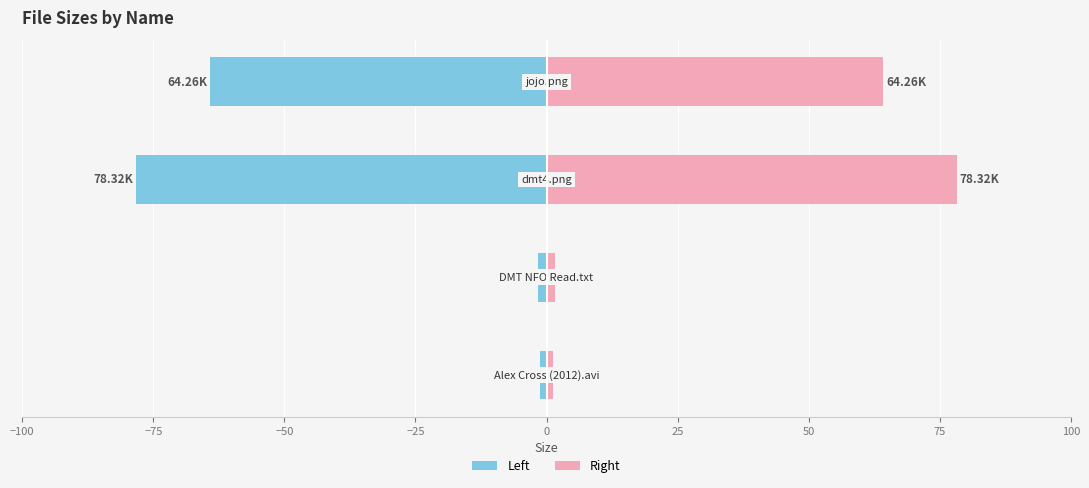

Rank the series by their average value, from lowest to highest.

Size (Left), Size (Right)